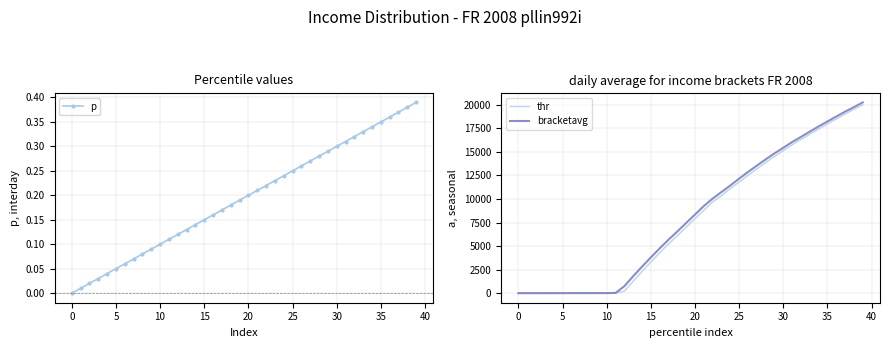

How many lines are shown in the chart?

3